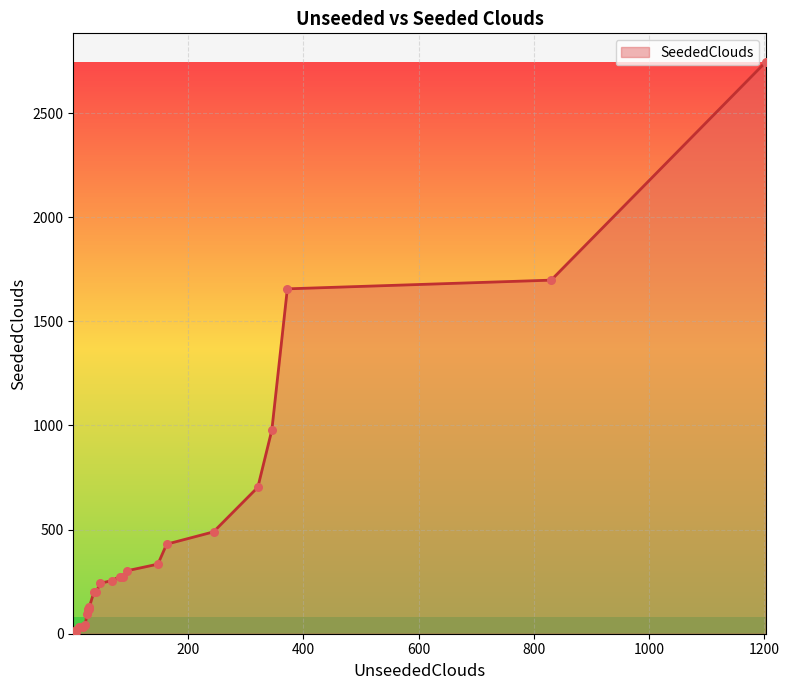

What is the change in value from 163 to 4.9?

-412.5